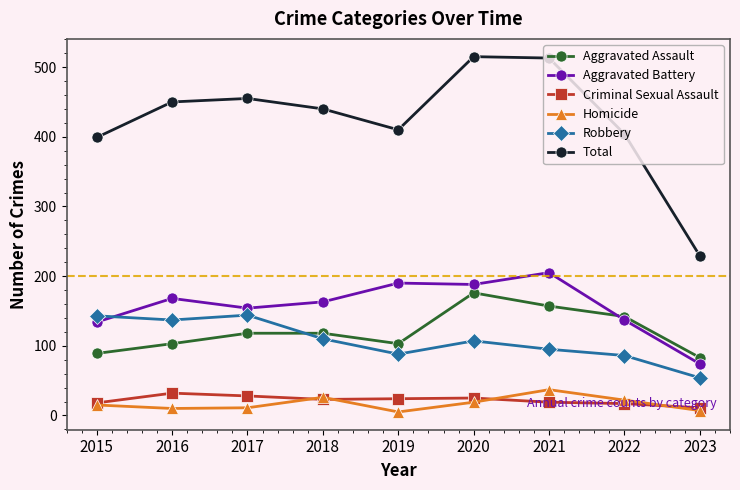

True or false: Total and Homicide cross at least once.

False